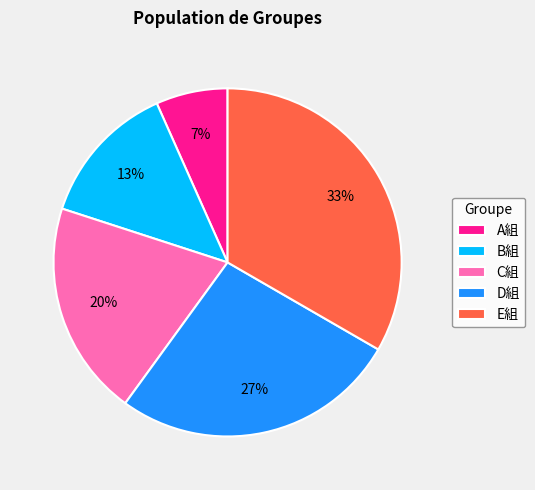

The B組 slice represents 13% of the pie. True or false?

True